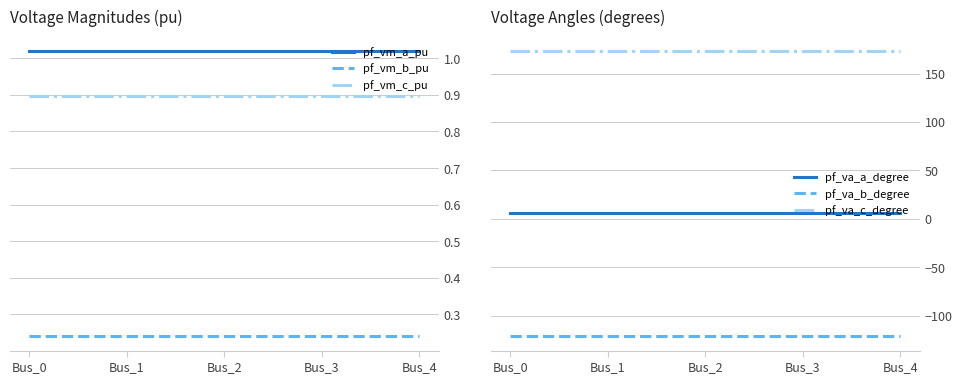

Rank the categories by pf_vm_c_pu value from lowest to highest.

Bus_0, Bus_1, Bus_2, Bus_3, Bus_4